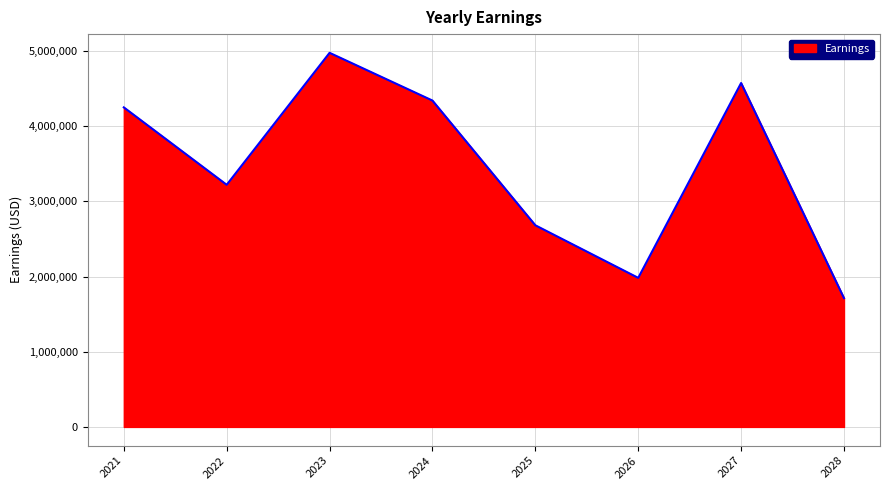

At which category does the data reach its first local peak?

2023